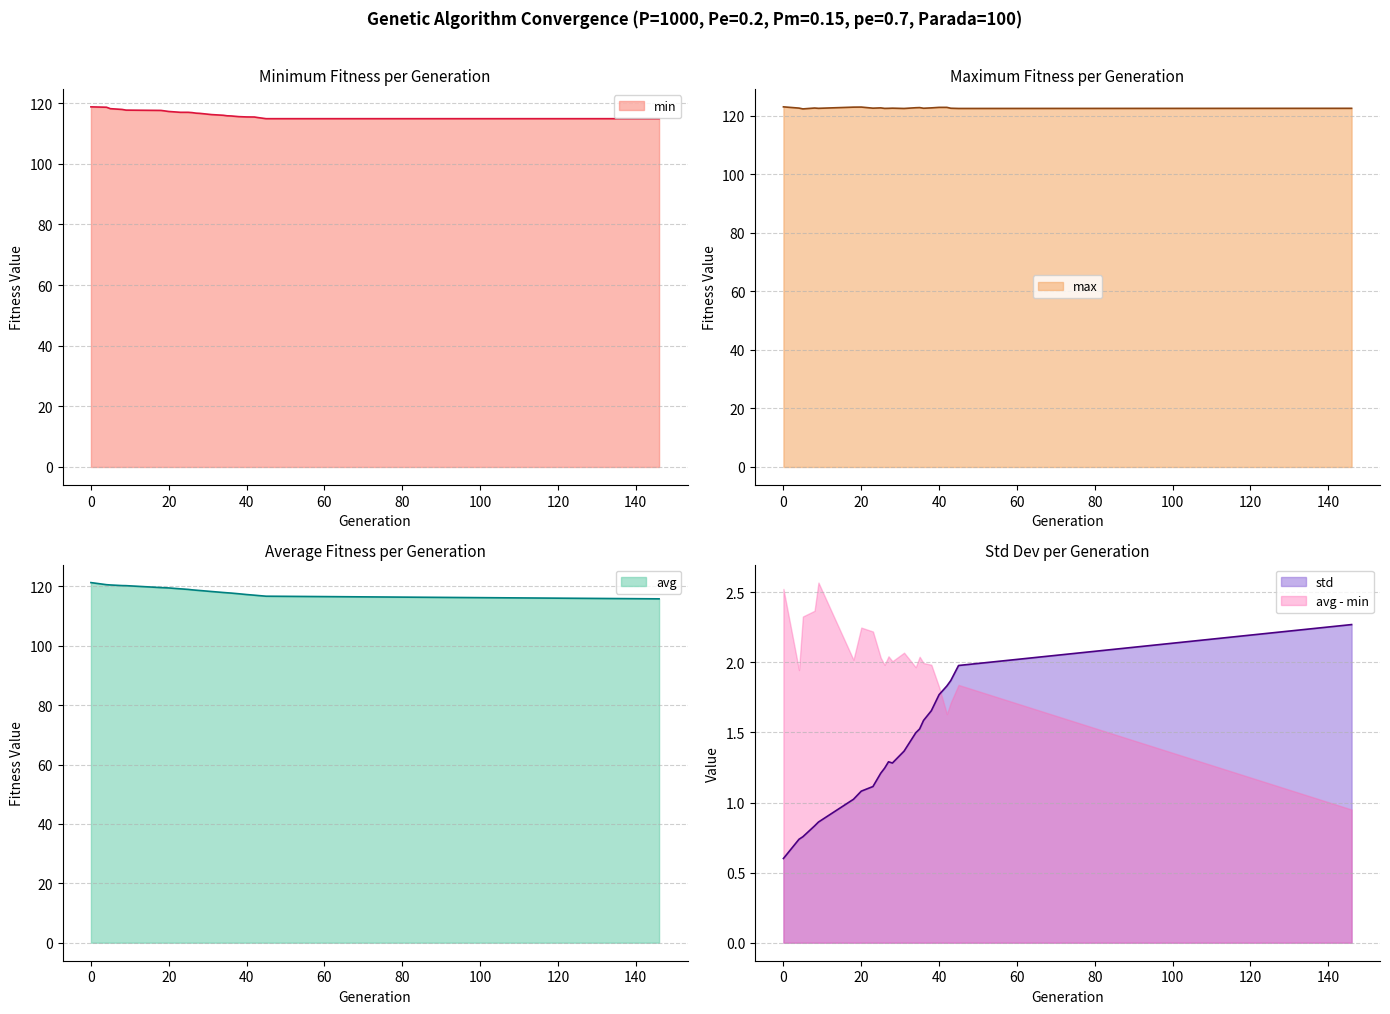

Does the chart display data point markers on the line(s)?

No